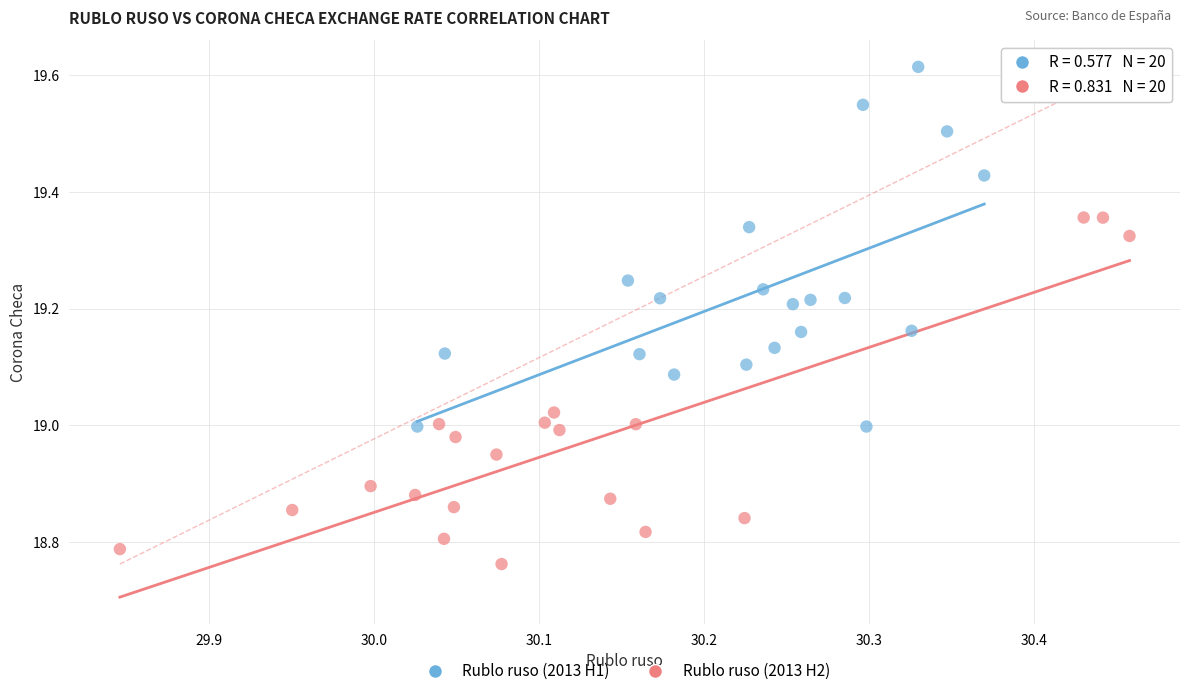

What are all the series names shown in the legend?

Rublo ruso (2013 H1), Rublo ruso (2013 H2)